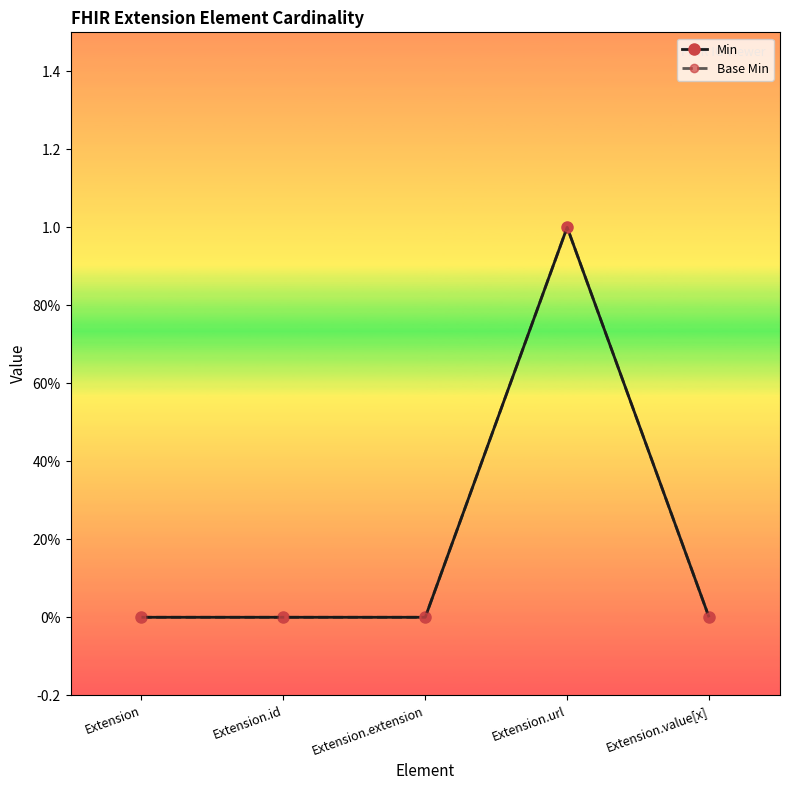

Does the chart have visible grid lines?

No